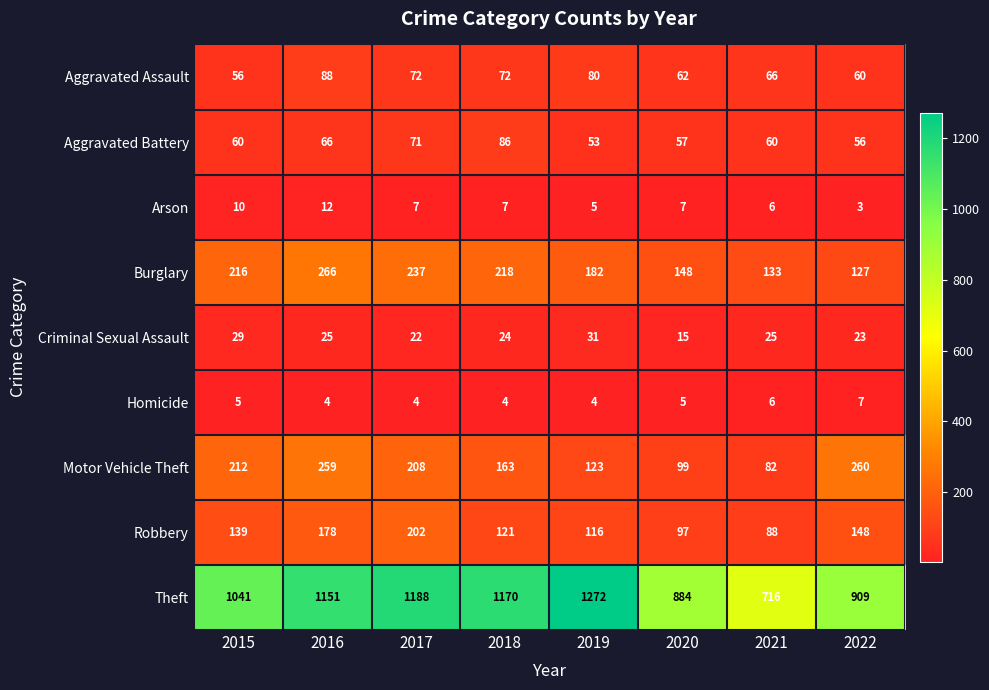

What is the difference between the highest and lowest values at 2015?

1036